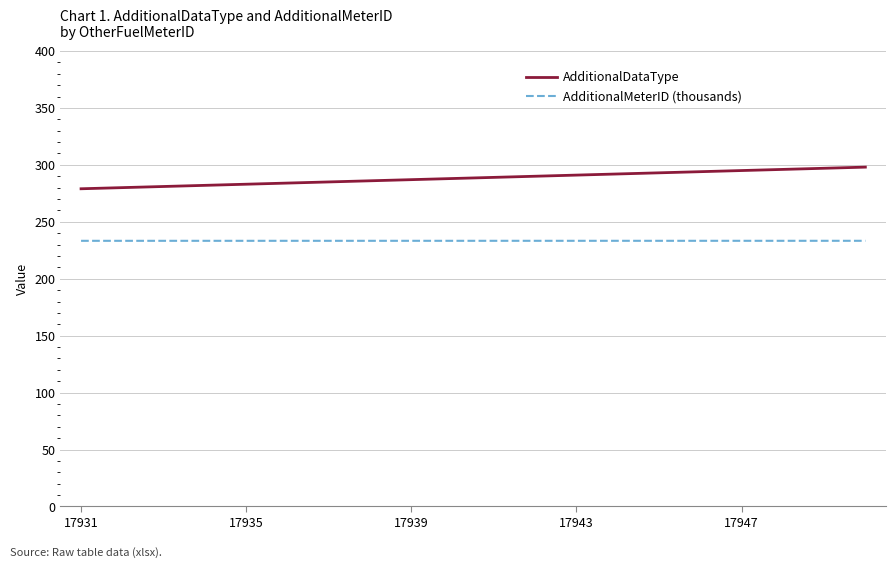

What is the smallest value displayed?

233.3